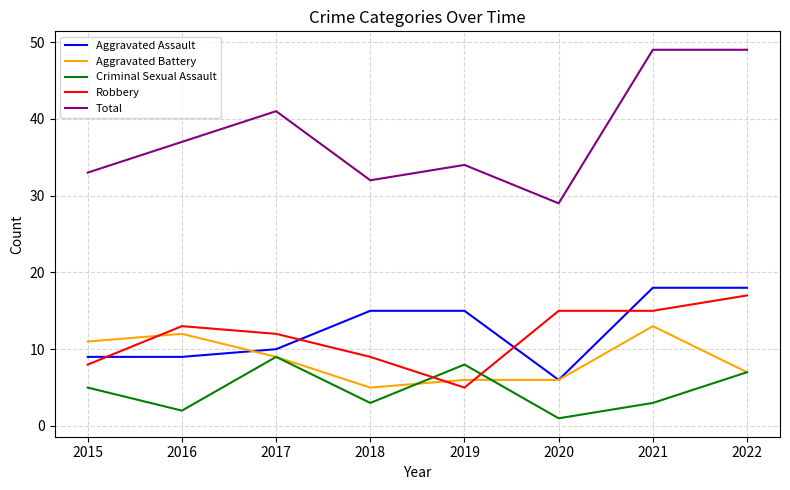

Is the value of Aggravated Battery at 2019 greater than the value of Robbery at 2022?

No